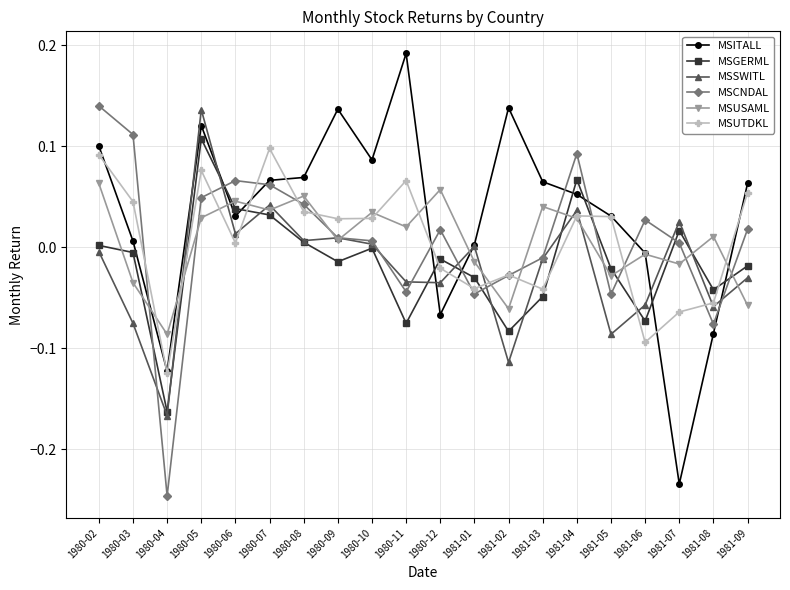

The value of MSSWITL at 1981-07 is 0.0. True or false?

True